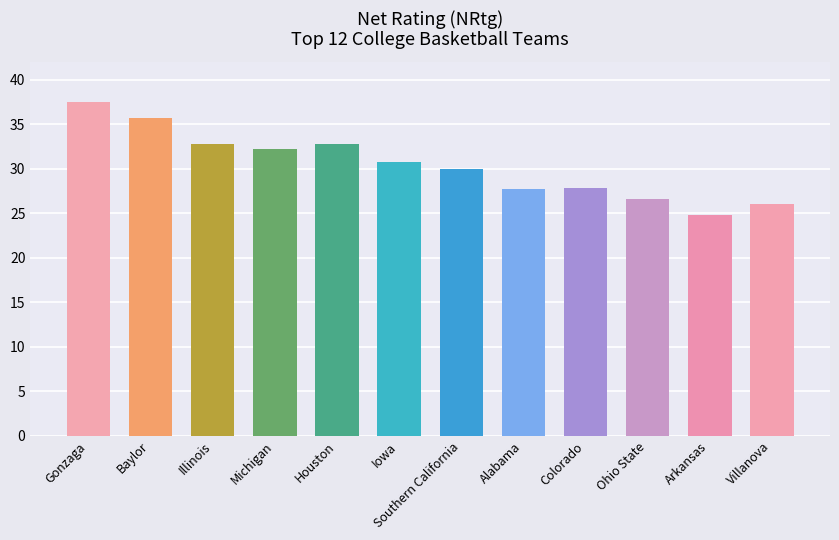

Where does the data first go above 30?

Gonzaga